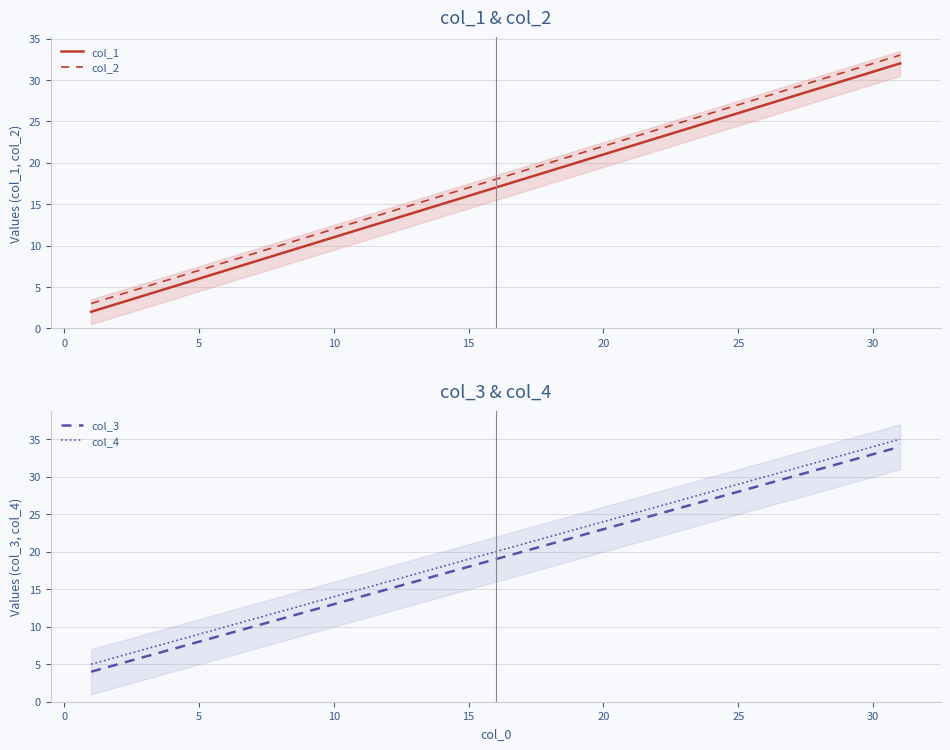

True or false: col_2 and col_1 intersect in this chart.

False